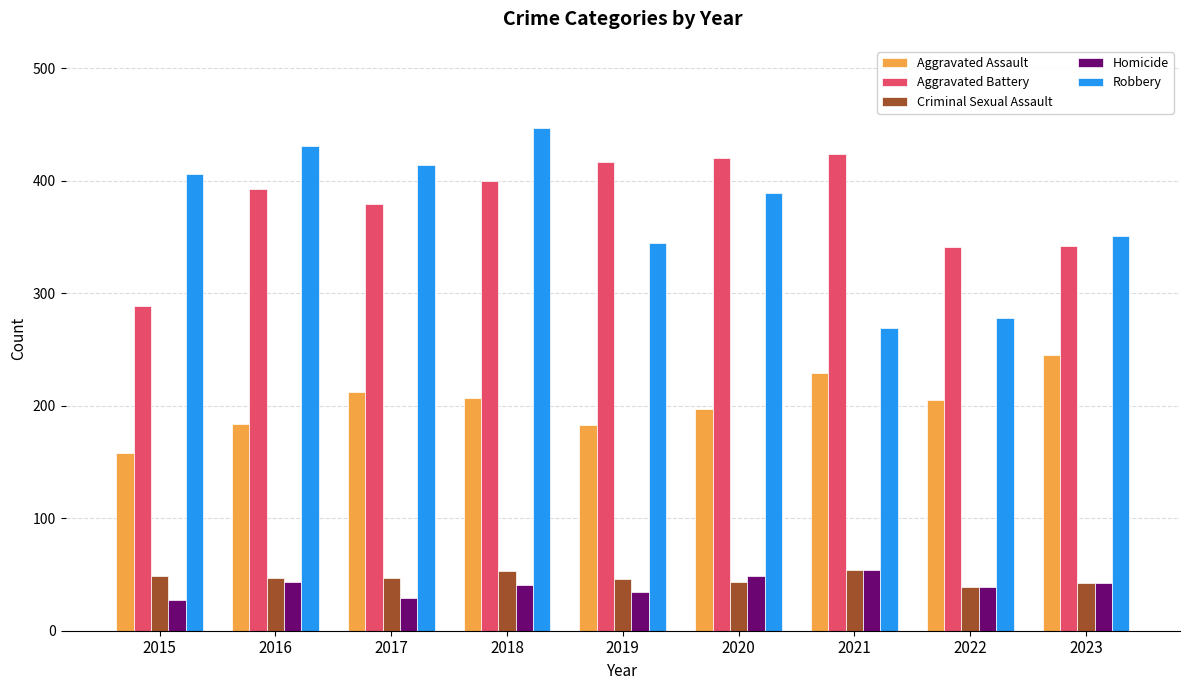

At which category is the sum across all series the highest?

2018